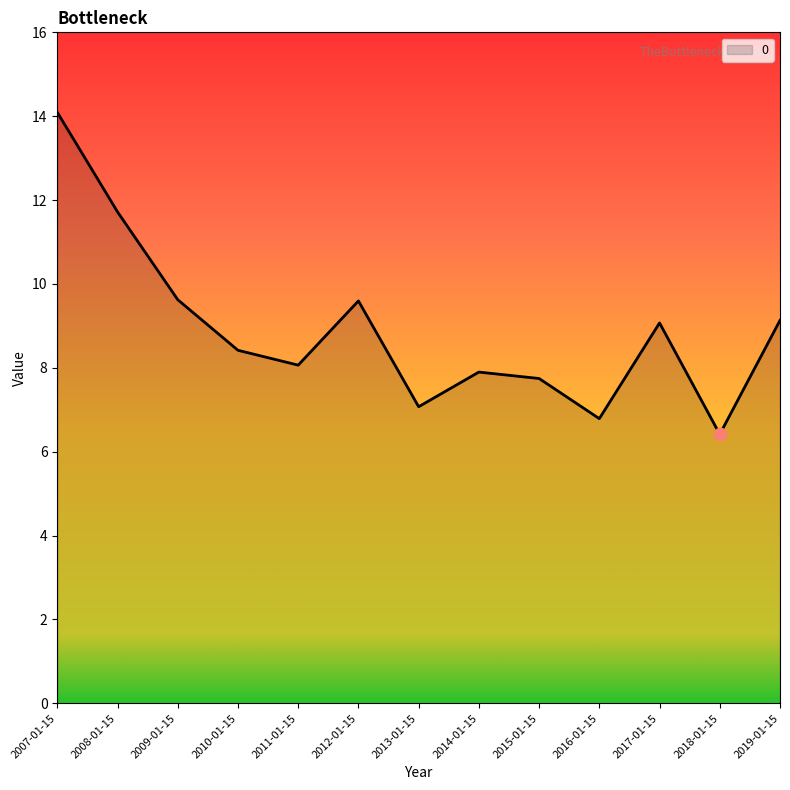

What is the change in value from 2013-01-15 to 2015-01-15?

+0.7